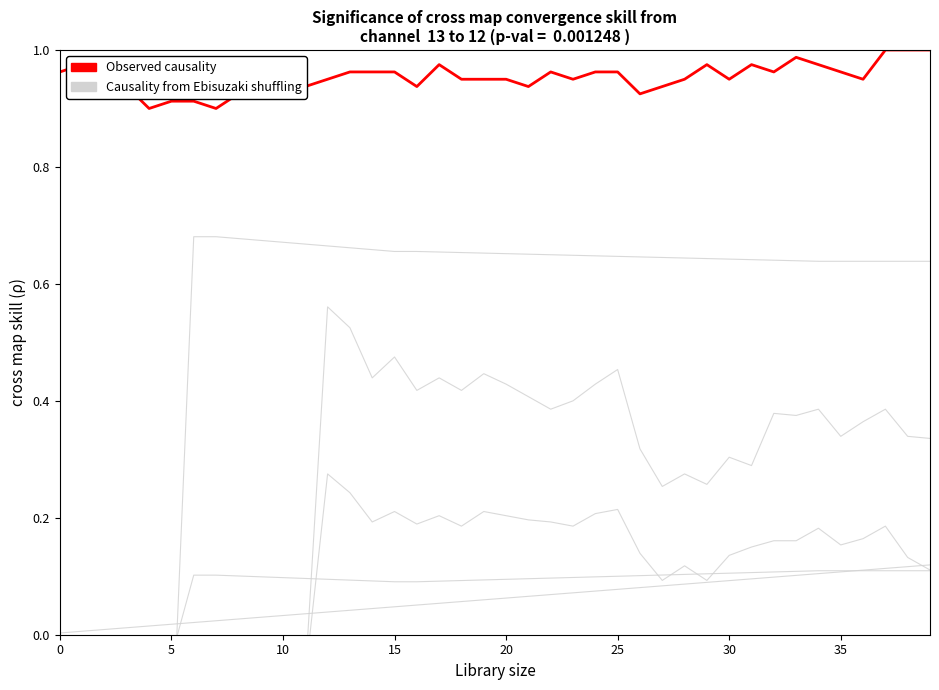

What are all the series names shown in the legend?

Causality from Ebisuzaki shuffling, Observed causality